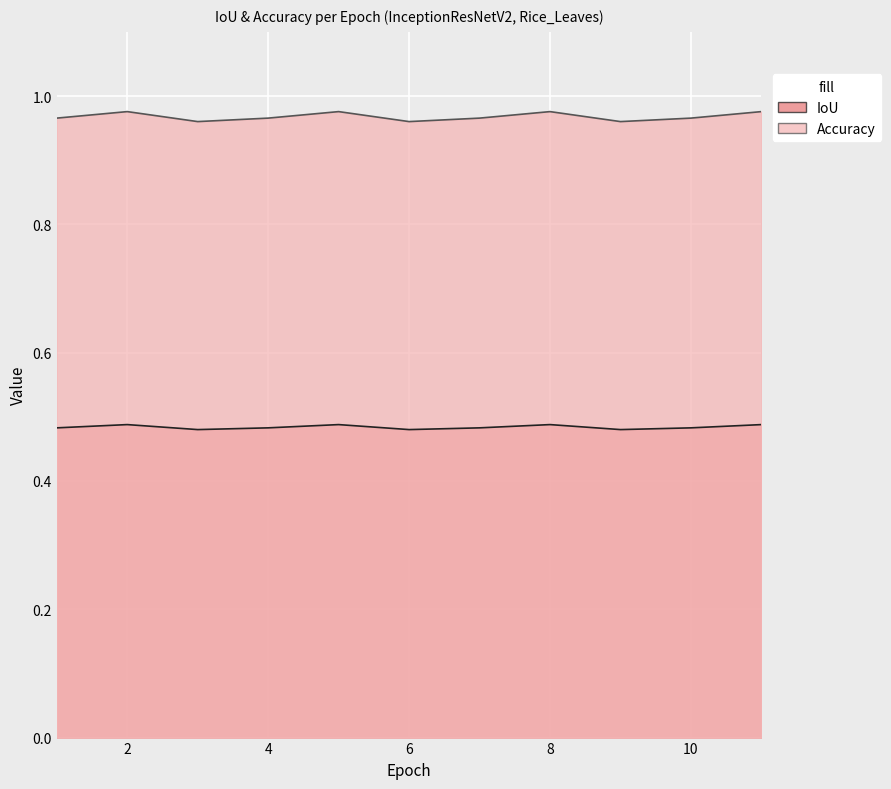

What is the total value across all series at 1?

1.4